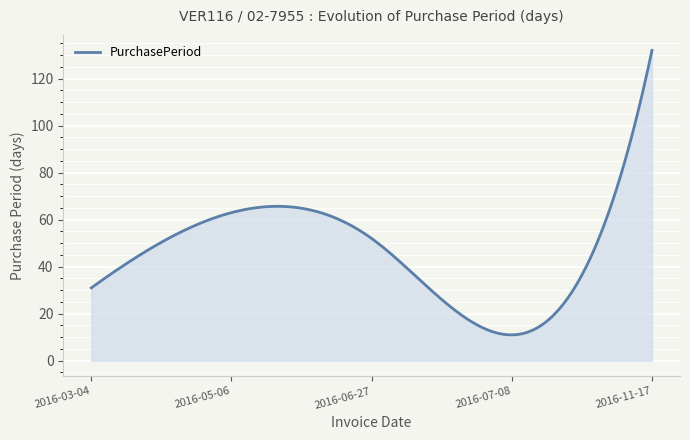

What is the minimum value shown in the chart?

11.0